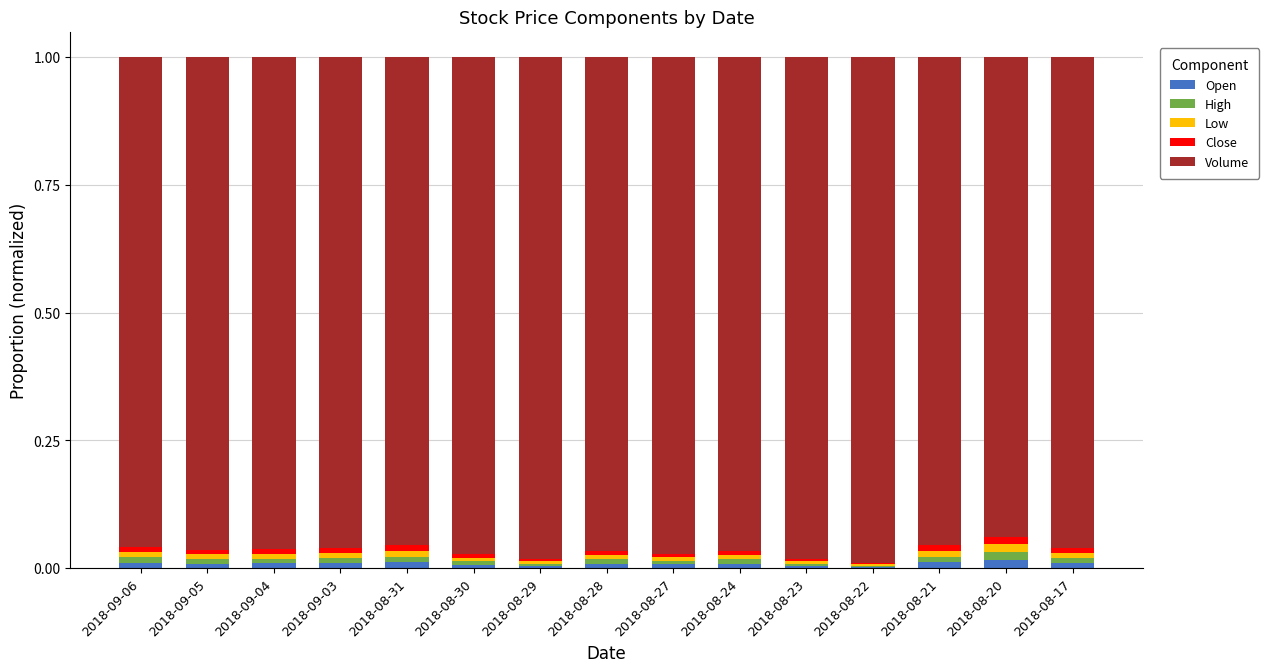

True or false: High has a value of 0.0 at 2018-08-20.

True